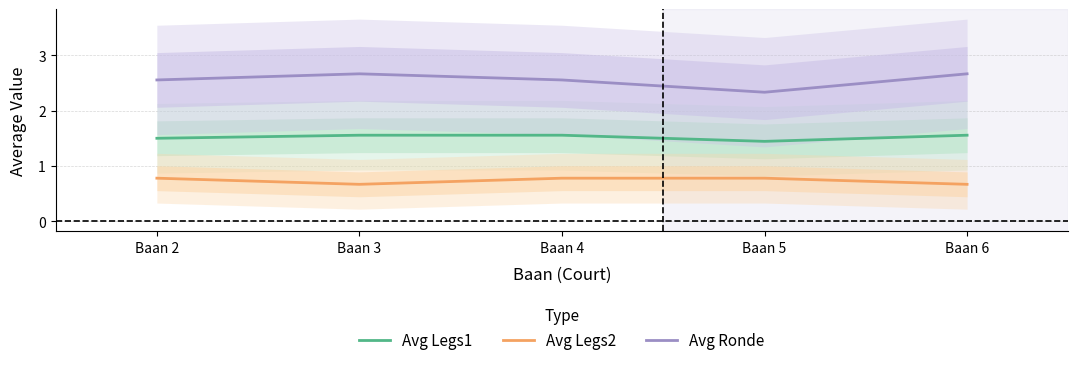

What is the difference between the highest and lowest values at Baan 3?

2.0